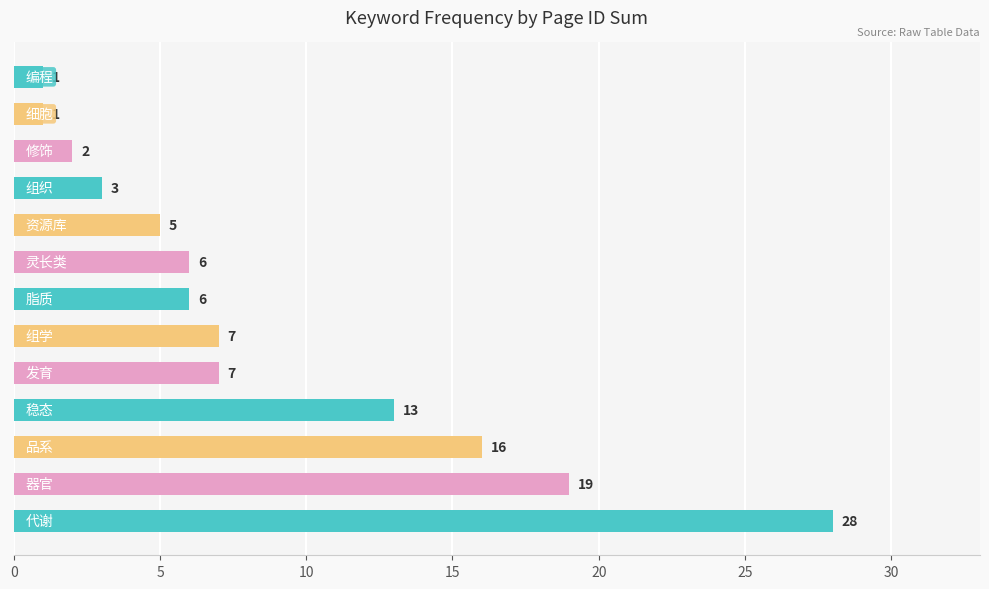

How many distinct data groups are displayed?

1